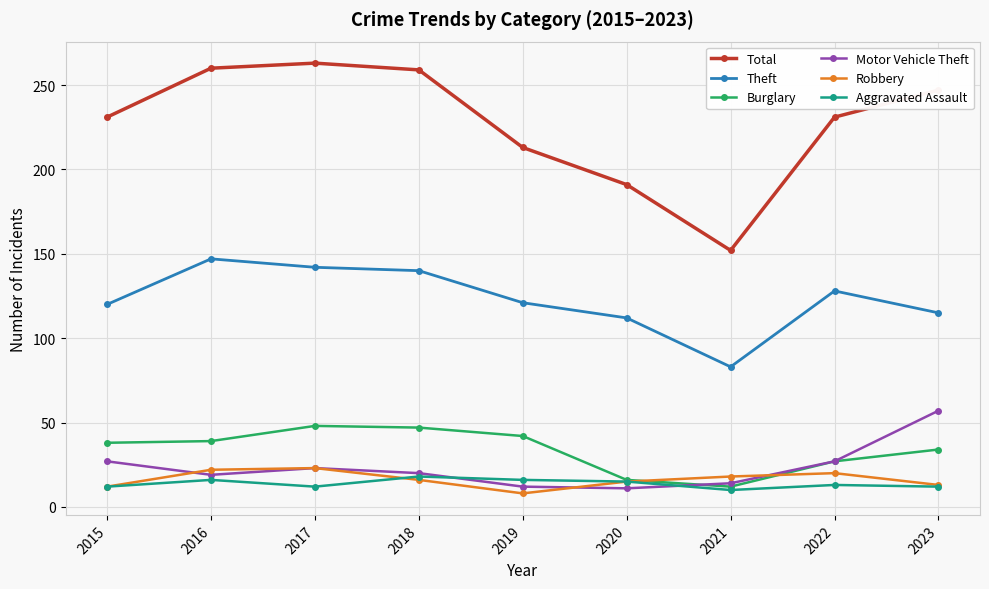

What is the lowest value of the Total series?

152